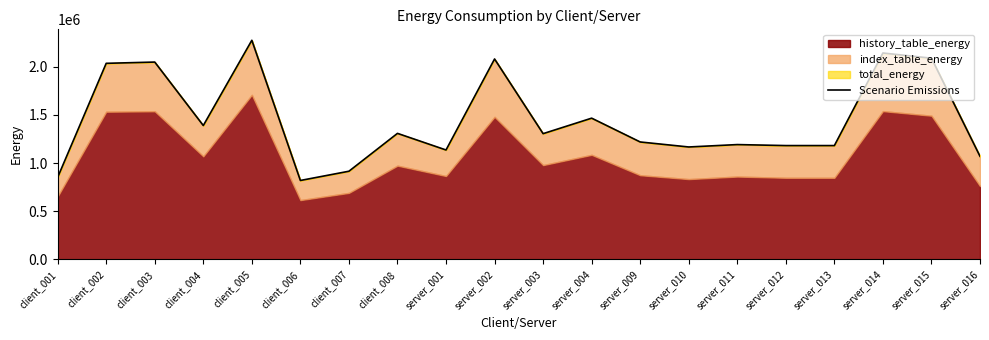

Which label corresponds to the smallest value in the chart?

client_006